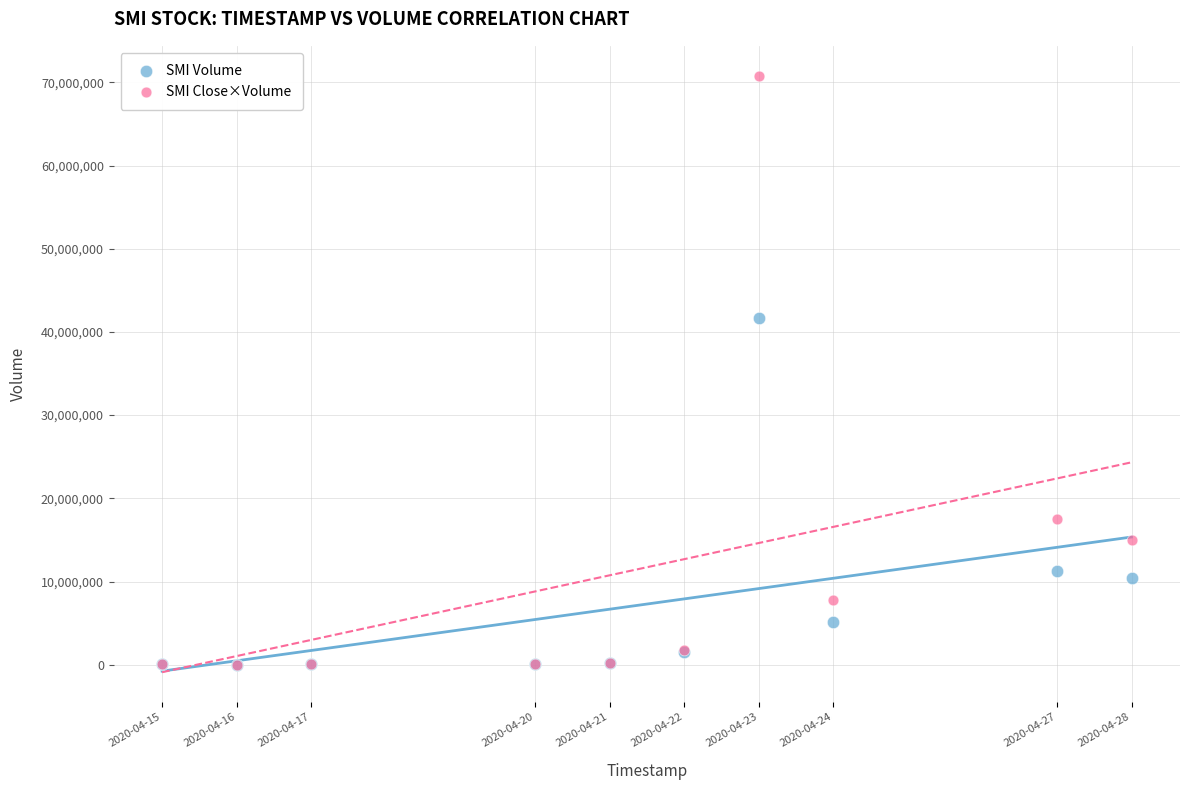

In the SMI Volume series, what Y value is closest to 20830800?

11298000.0